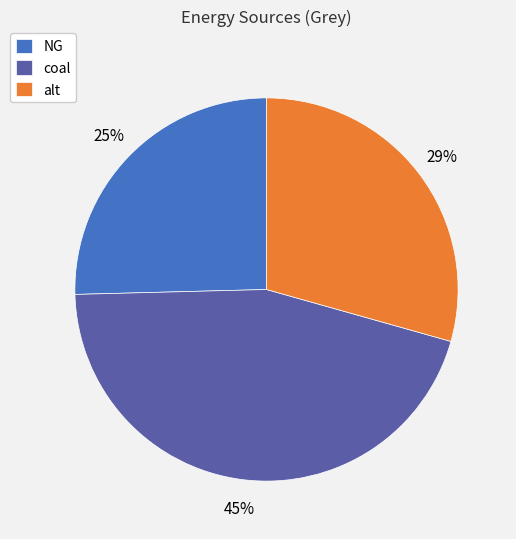

Does any single category account for the majority?

No